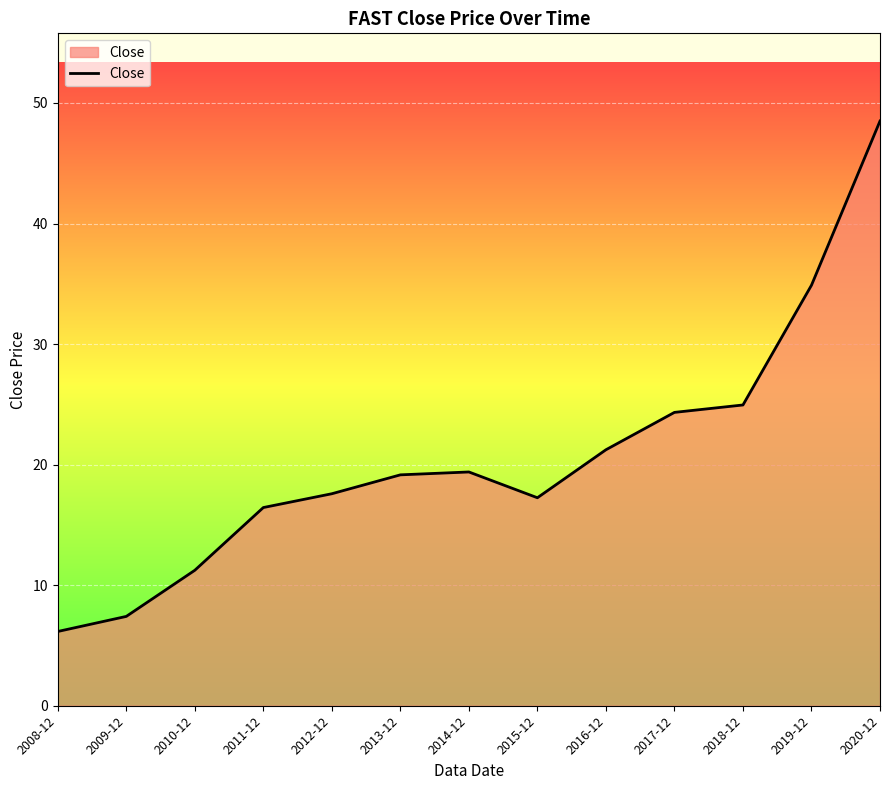

What is the change in value from 2008-12 to 2014-12?

+13.2